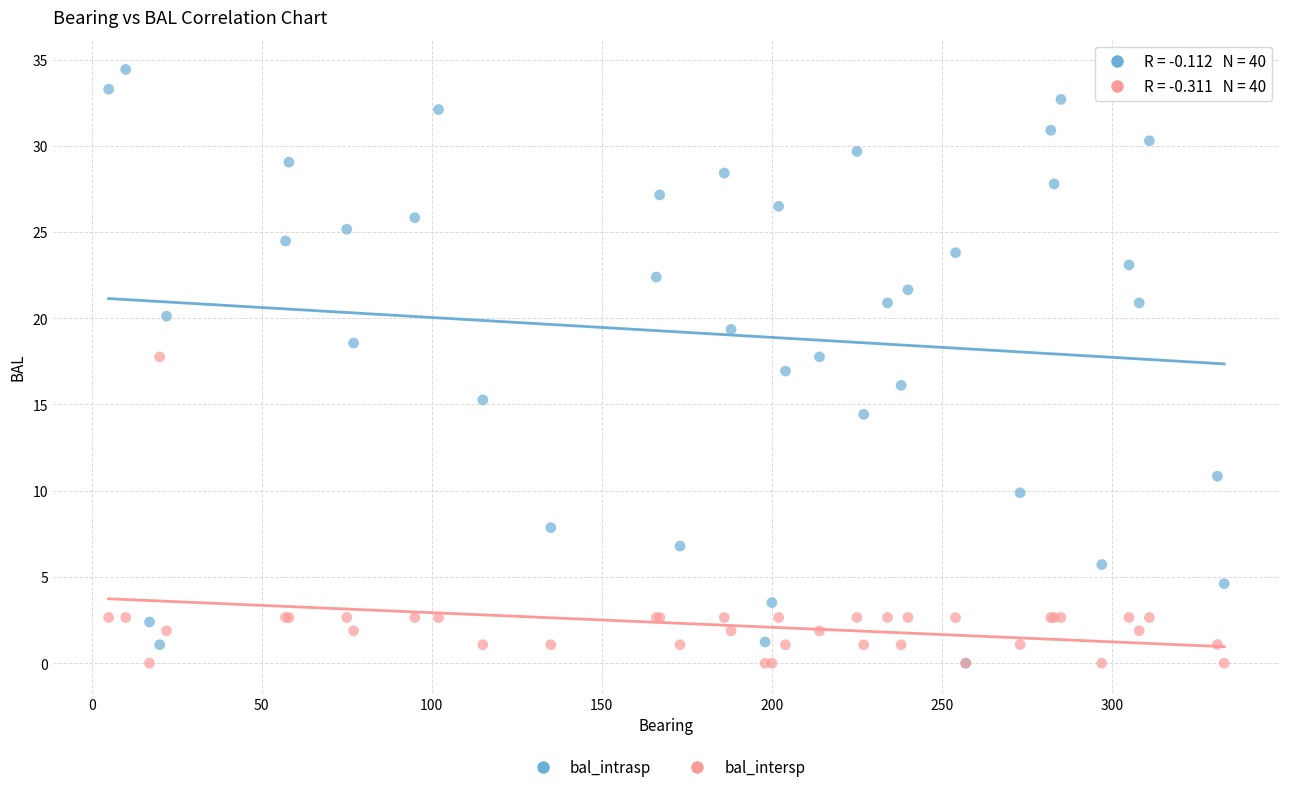

What are all the series names shown in the legend?

bal_intrasp, bal_intersp